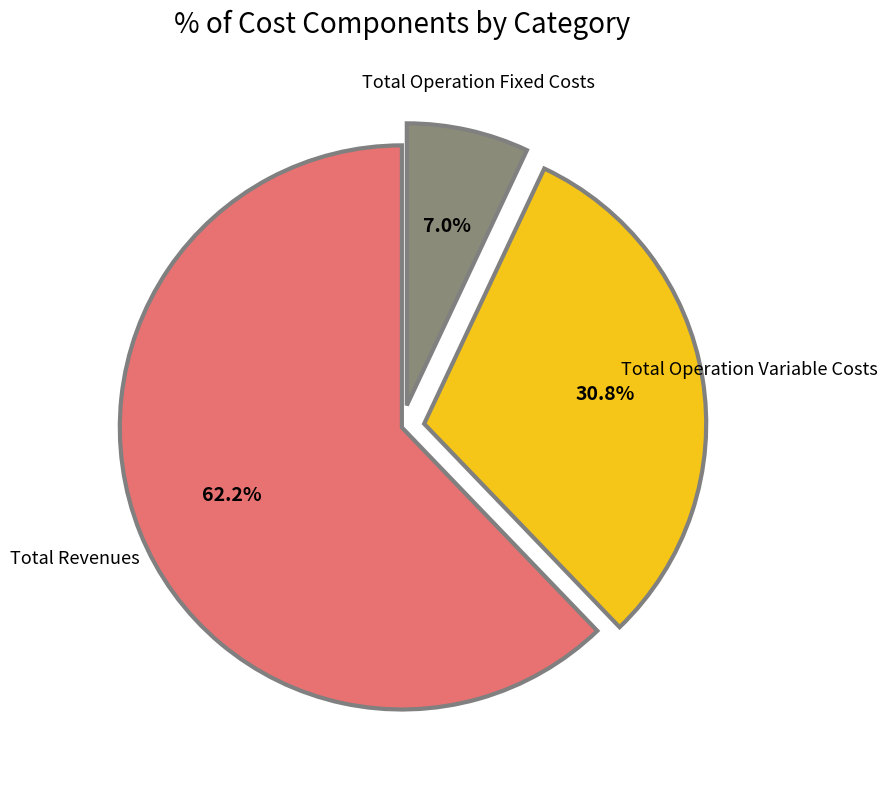

Which category has the biggest portion of the pie?

Total Revenues